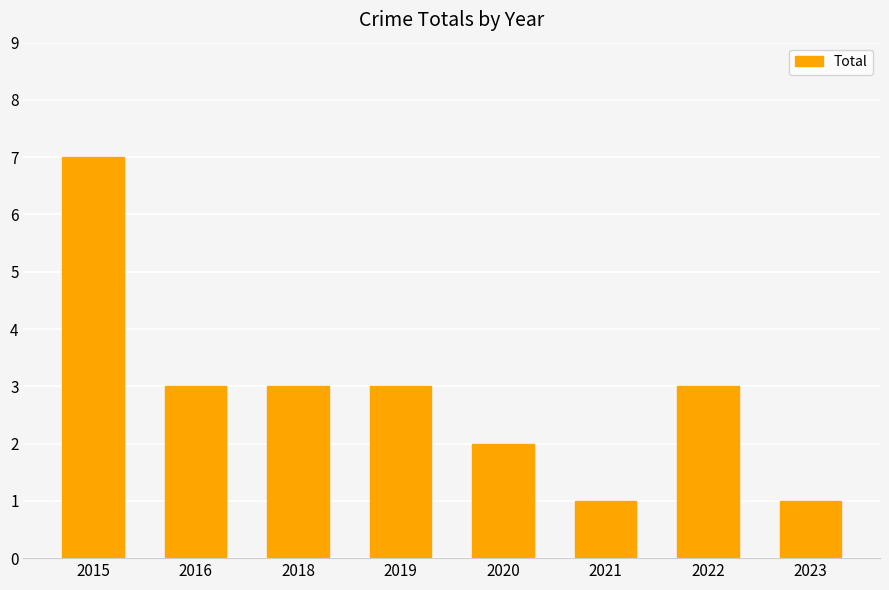

What value does the data have at 2022?

3